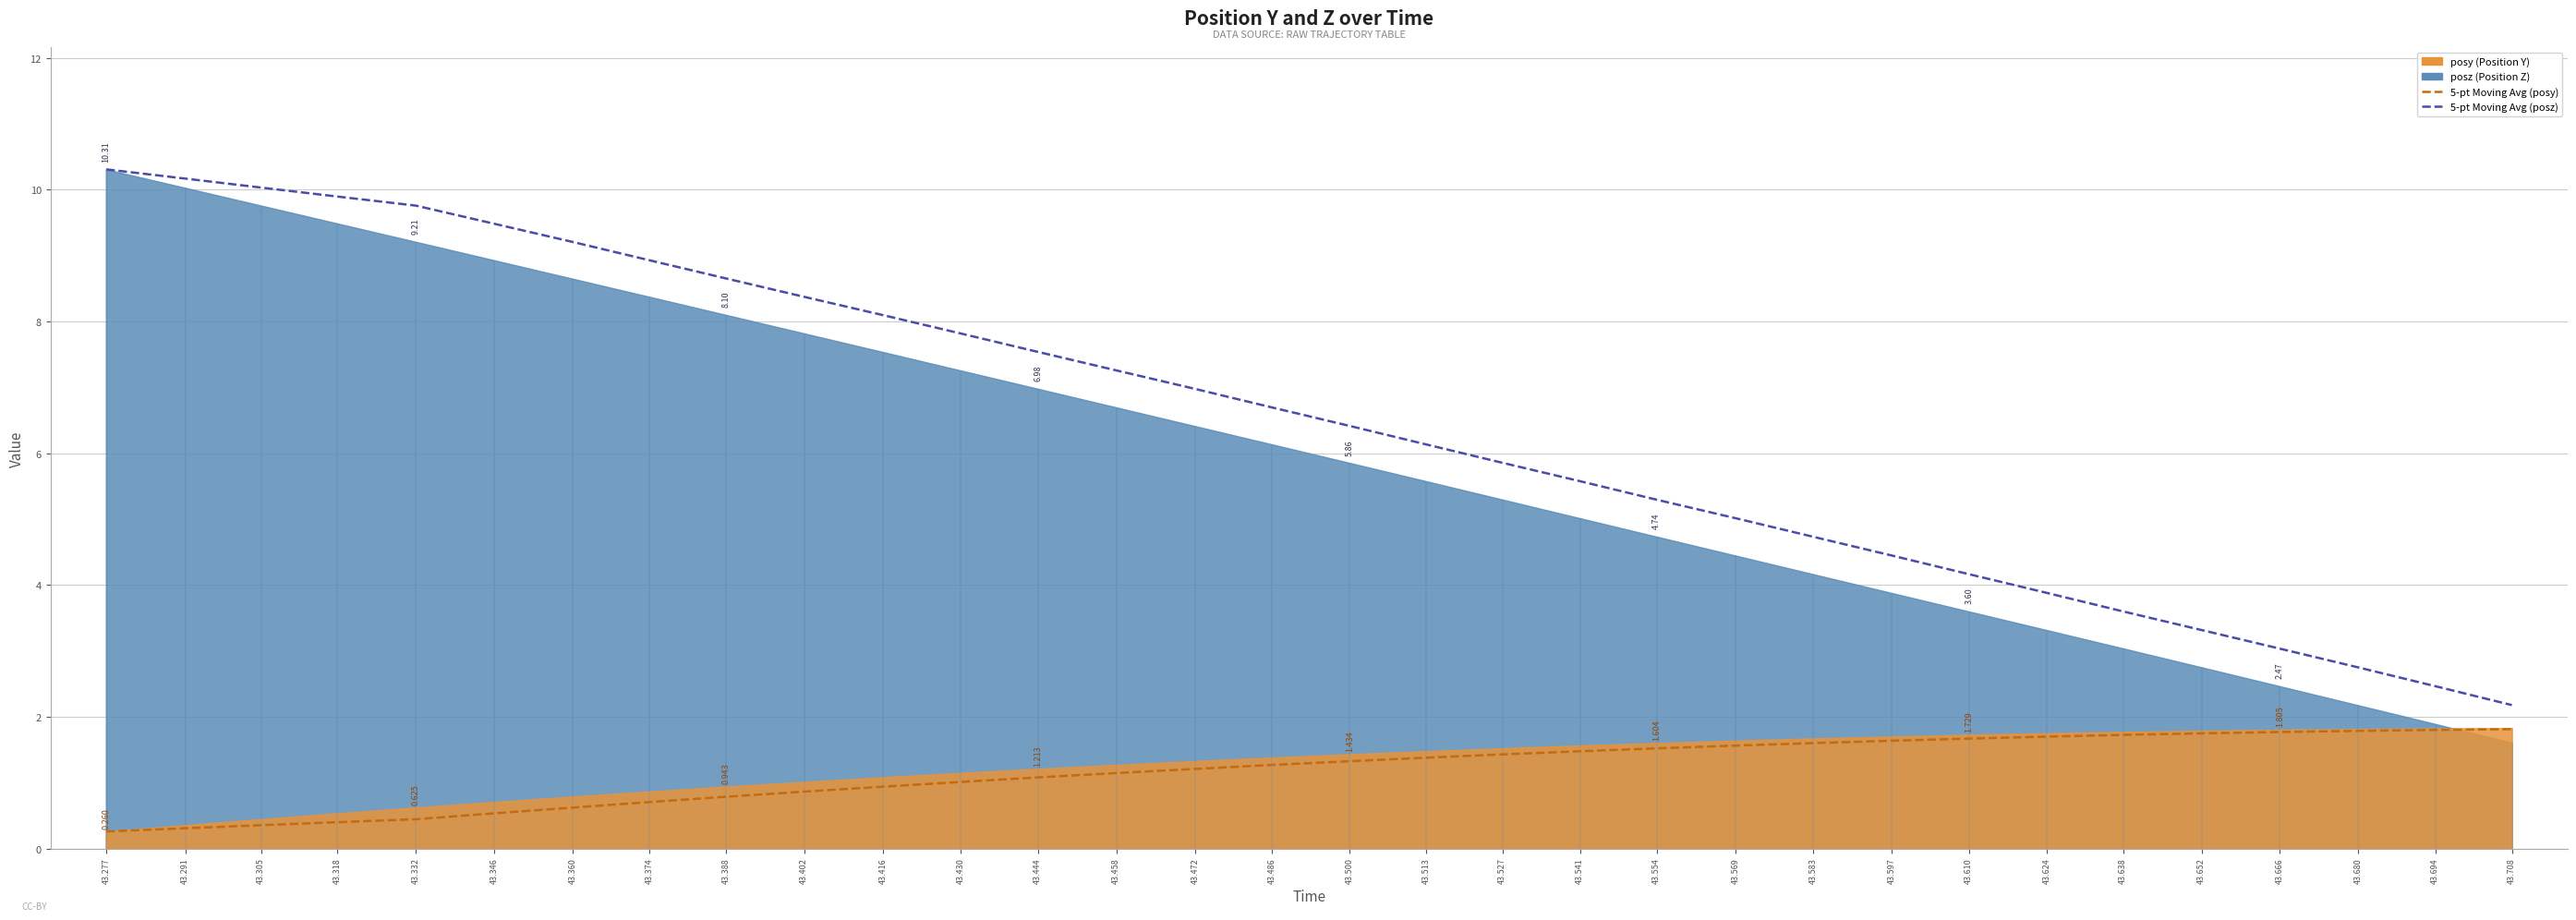

What is the sum of the 5-pt Moving Avg (posz) values at 43.583 and 43.346?

14.2